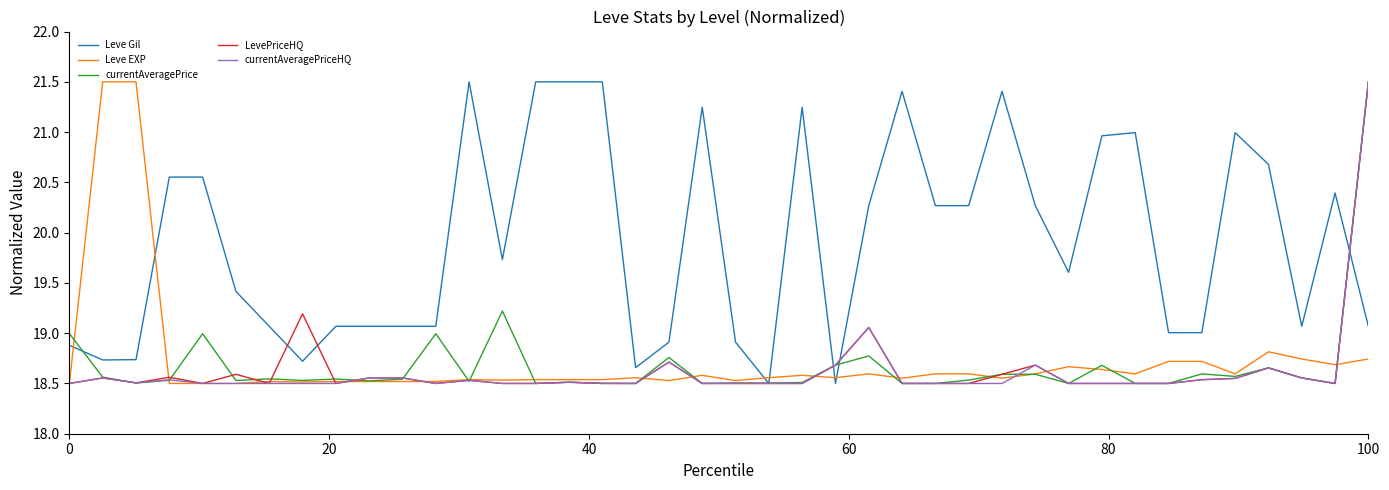

What is the maximum value for LevePriceHQ?

21.5